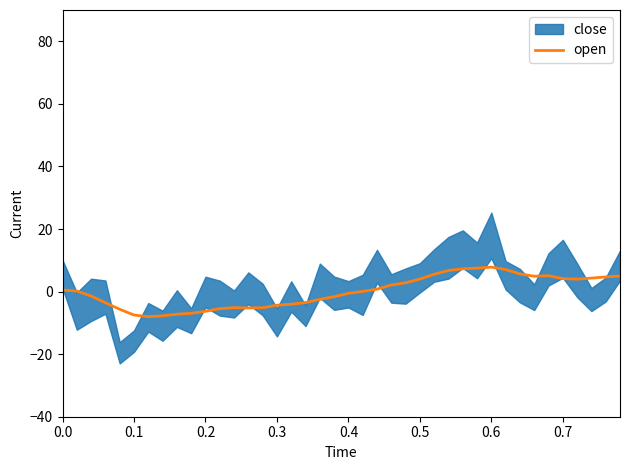

How many values are above zero?

21